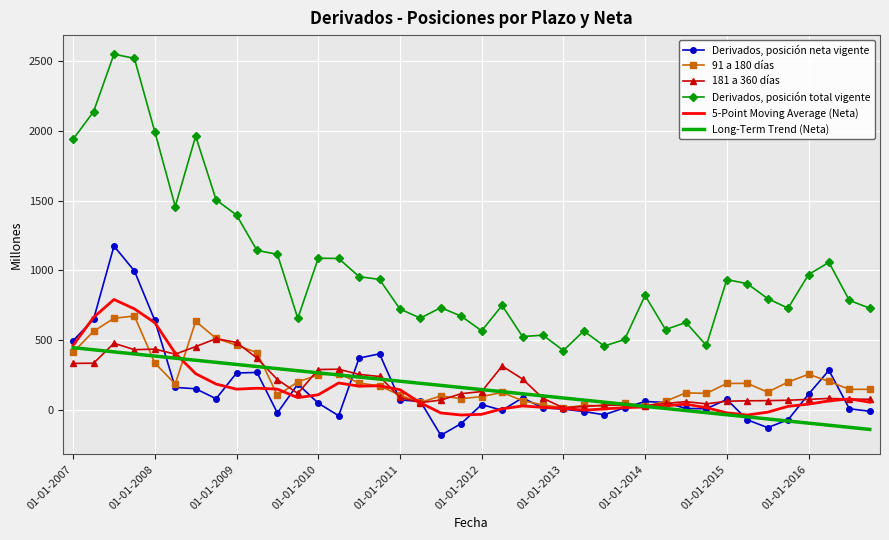

Rank the series by their maximum value, from highest to lowest.

Derivados, posición total vigente, Derivados, posición neta vigente, 5-Point Moving Average (Neta), 91 a 180 días, 181 a 360 días, Long-Term Trend (Neta)